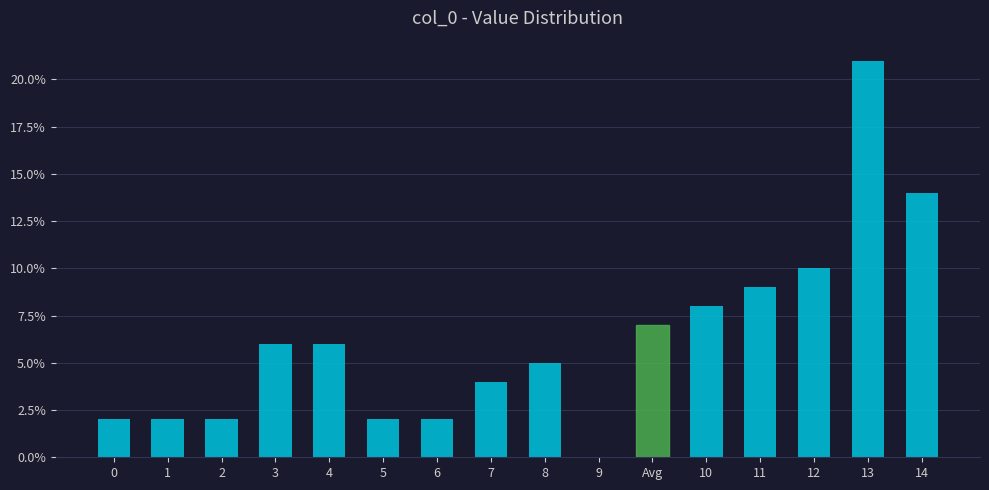

Are the bars horizontal?

No